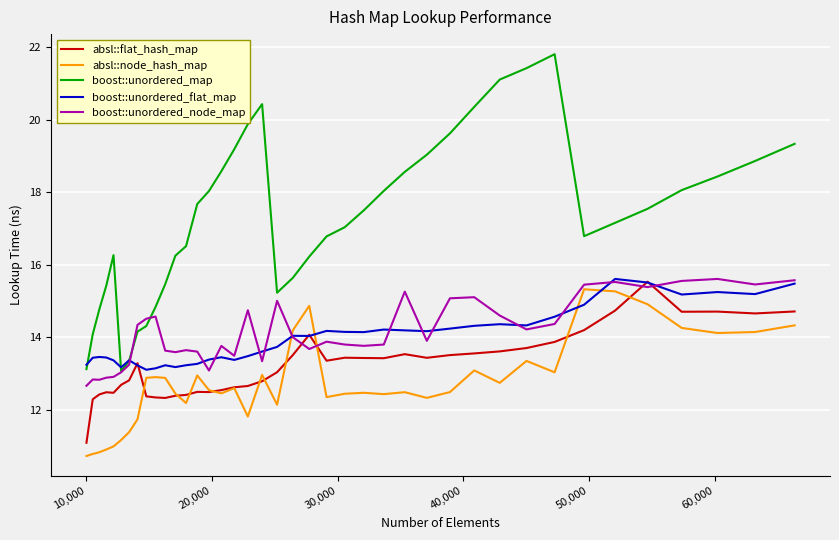

True or false: boost::unordered_map and absl::flat_hash_map cross at least once.

False